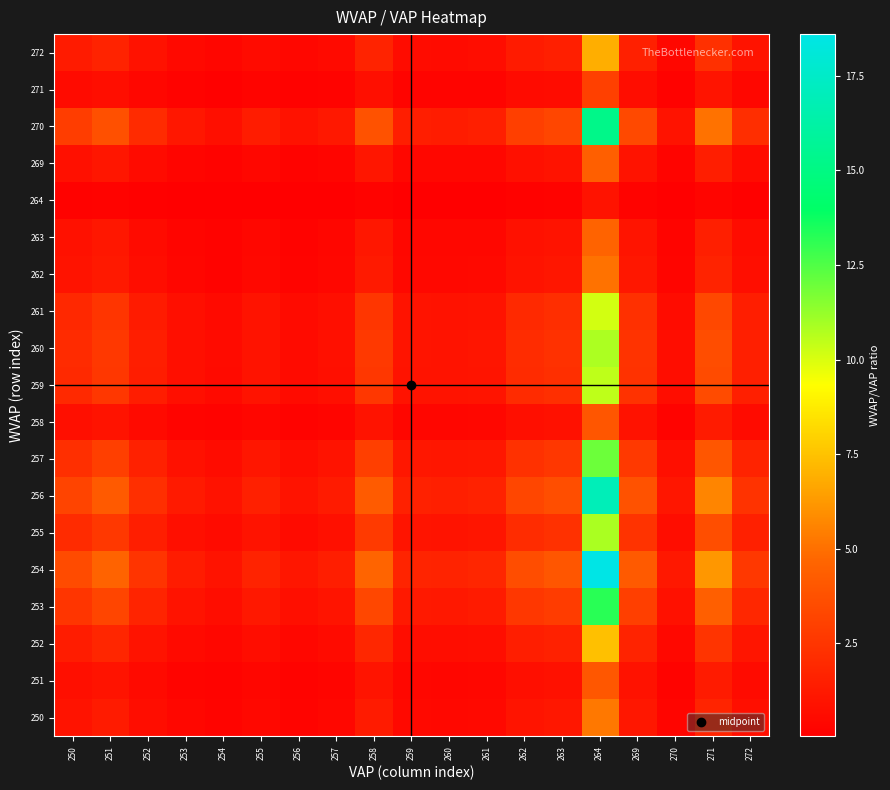

At which category is the sum across all series the highest?

264